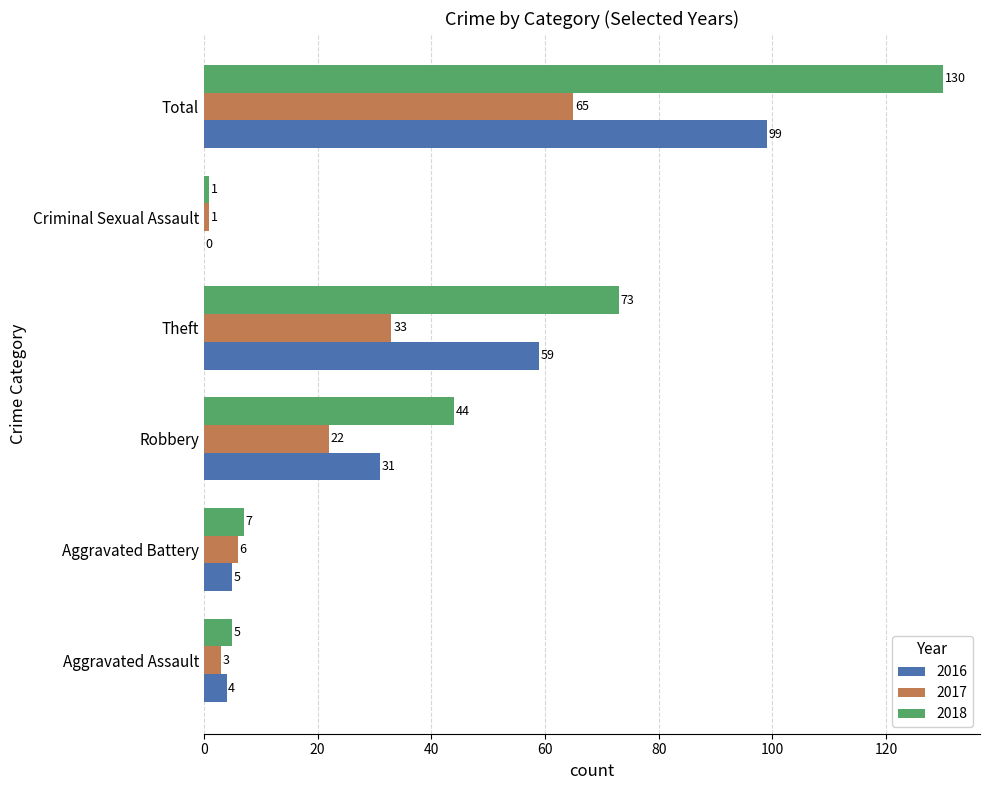

Which series changed the most between Aggravated Battery and Robbery?

2018